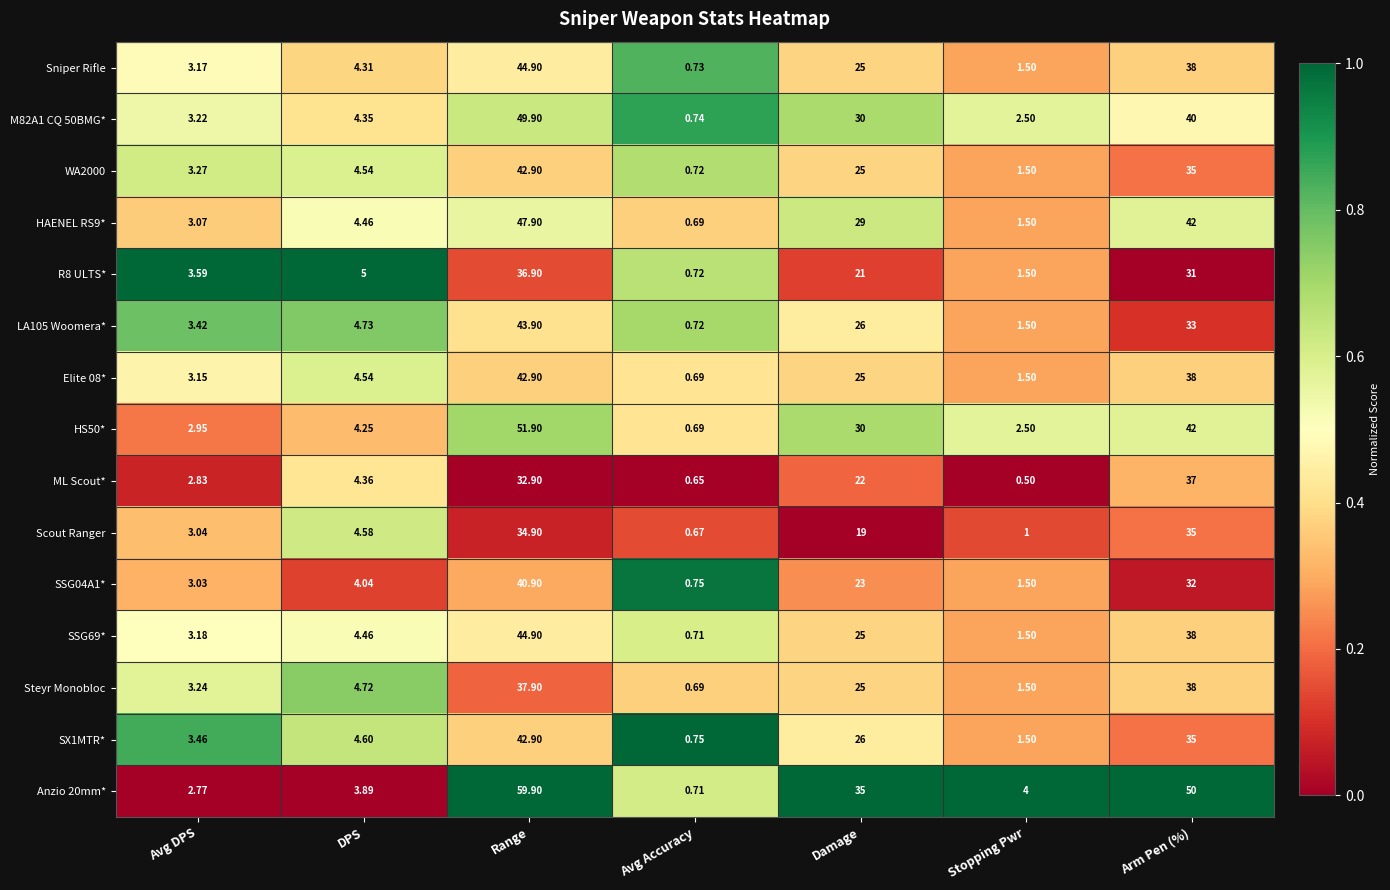

Which category has the lowest value in the SSG04A1* series?

Avg Accuracy